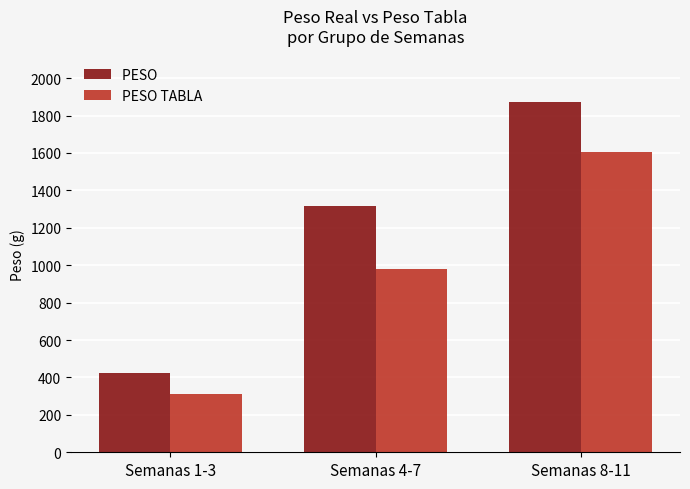

What is the maximum value shown in the chart?

1870.8